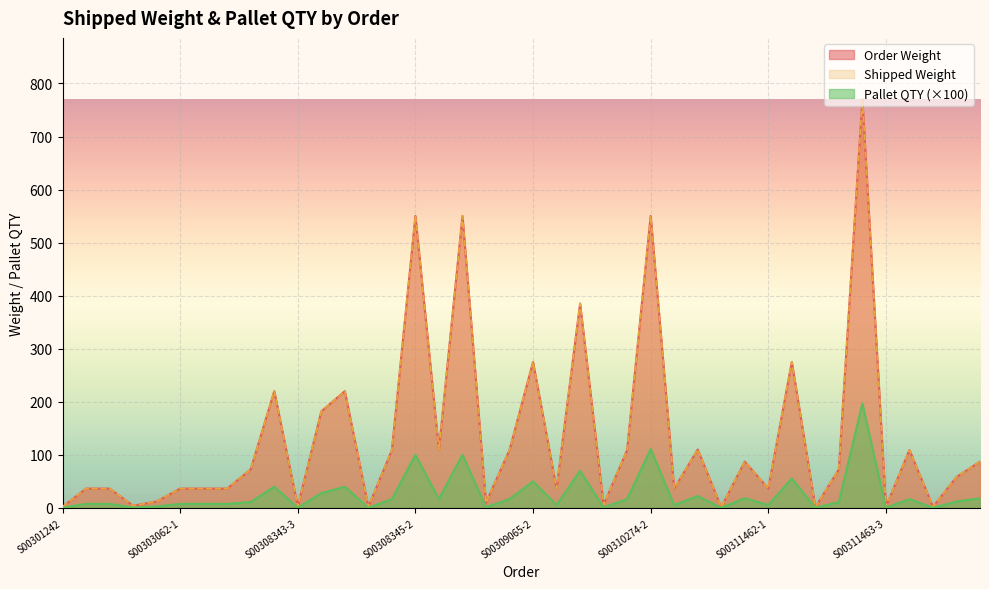

At which label does Shipped Weight first exceed 72?

S00308343-1